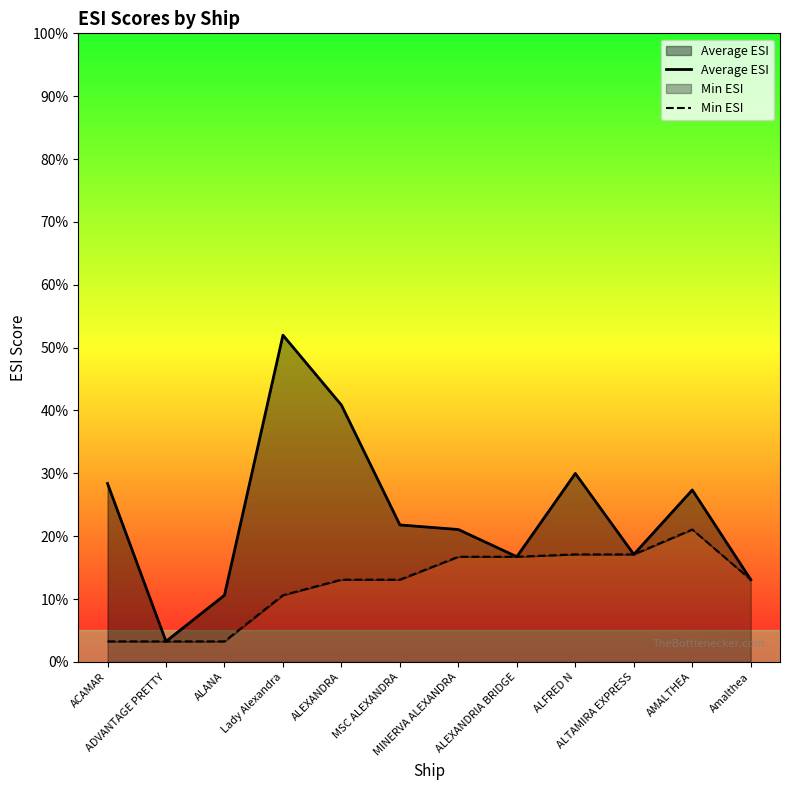

List the series in order of their overall mean, highest first.

Average ESI, Min ESI